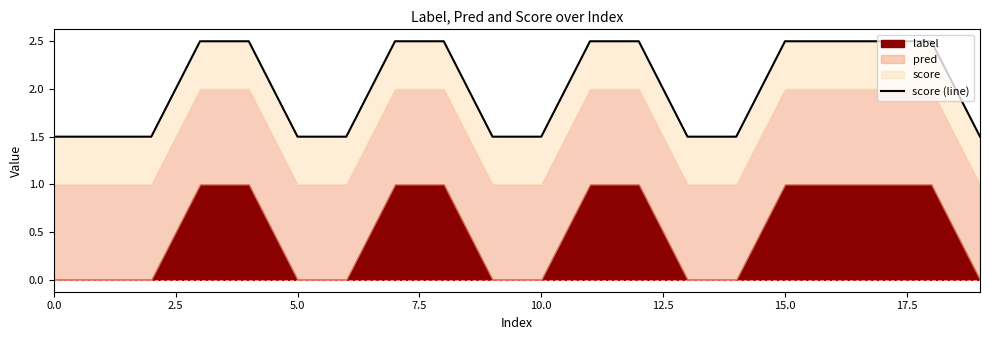

Read the value at 17.5.

2.5